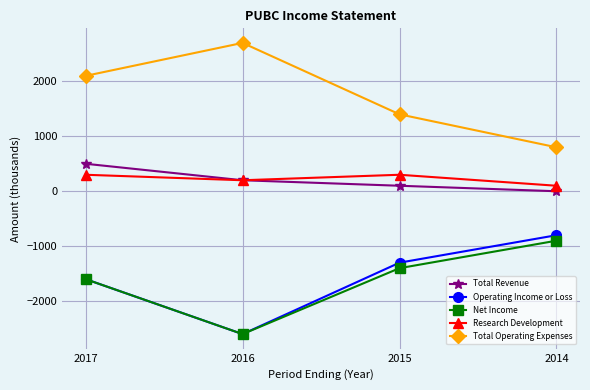

Which category has the lowest value across all series?

2016